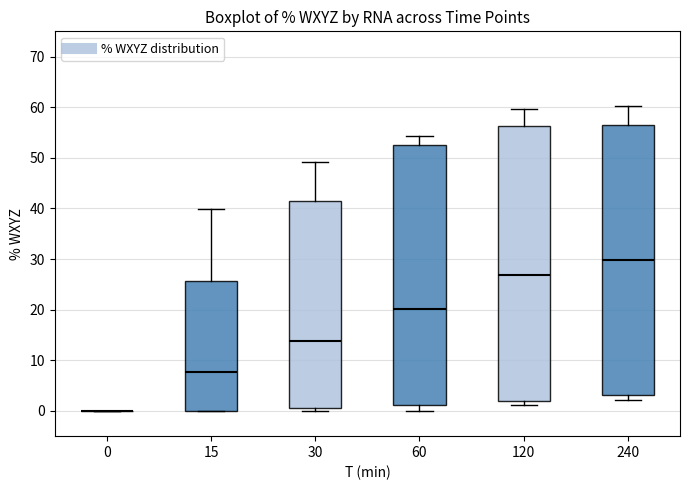

Comparing the boxes themselves (not the whiskers), which one is the tallest?

120